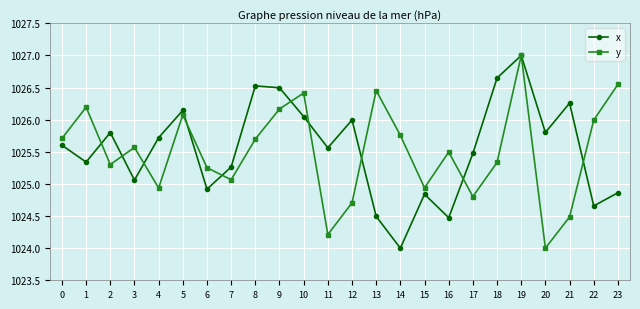

What is the average value of the y series?

1025.5